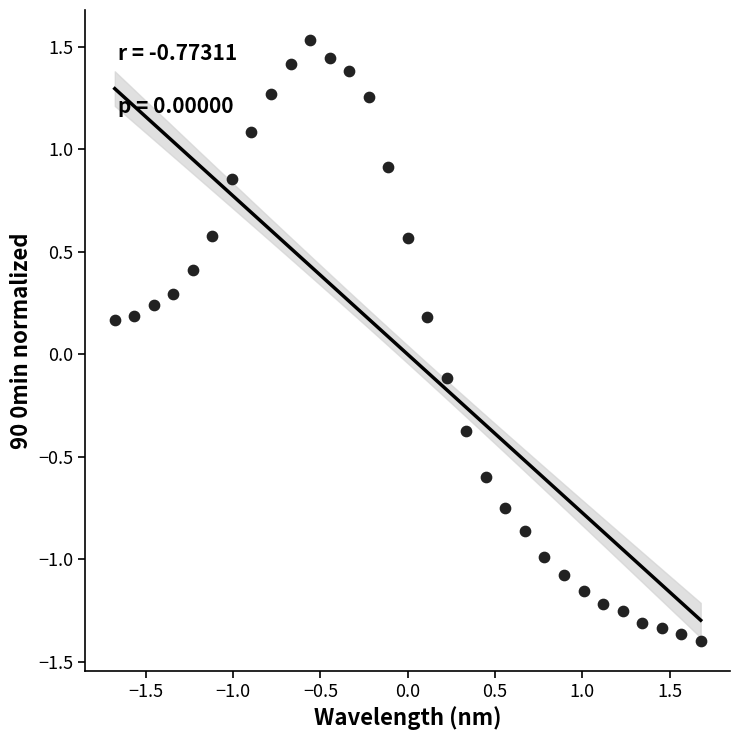

What is the range of X values (max minus min)?

3.4